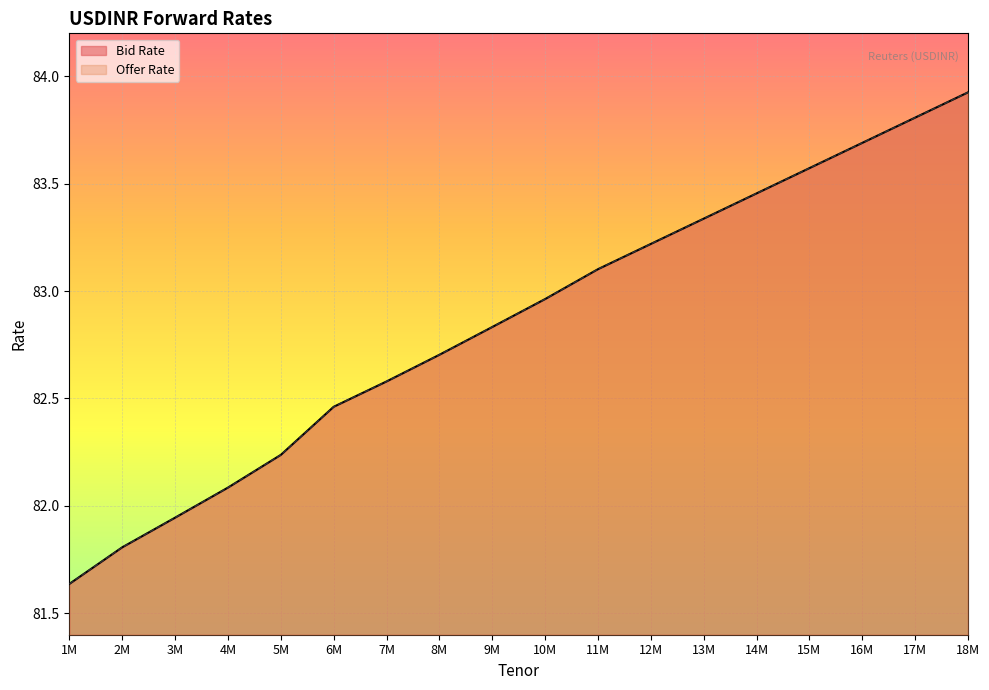

Is it true that Bid Rate equals 148.3 at 11M?

False